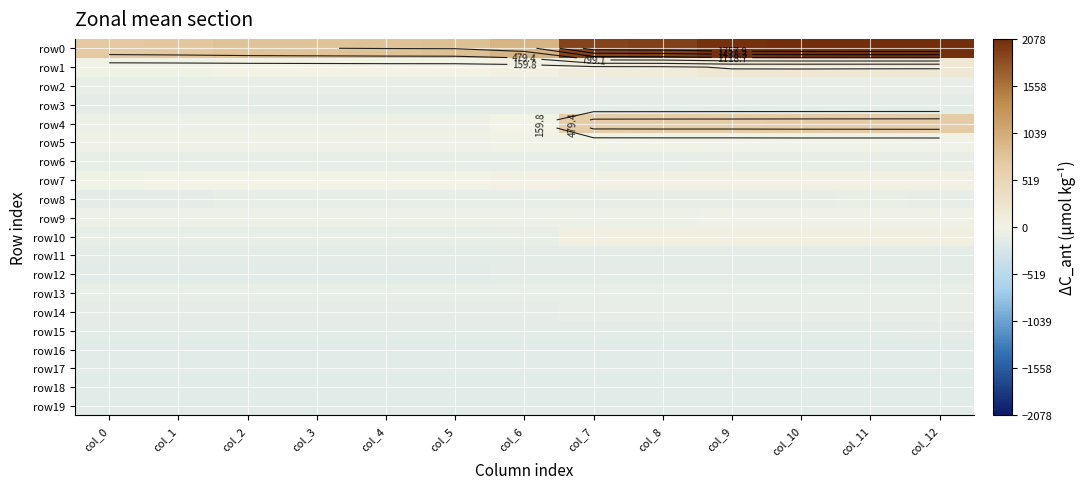

At which label does row14 first exceed -122?

col_7